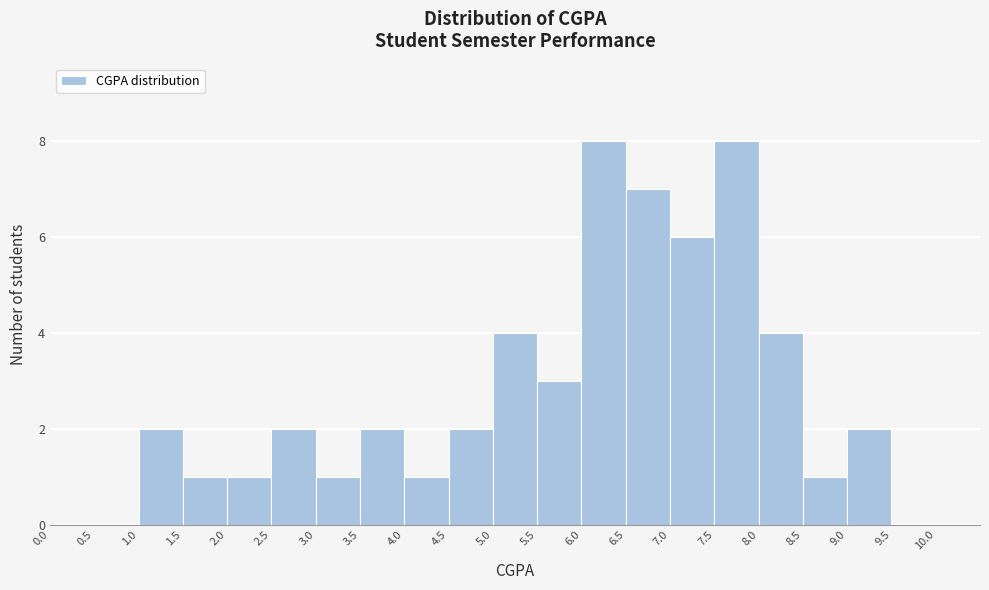

What is the height of the bar covering 8.5 to 9.0 on the x-axis? The values are not printed on the chart, so give them approximately, as read against the axis.

1